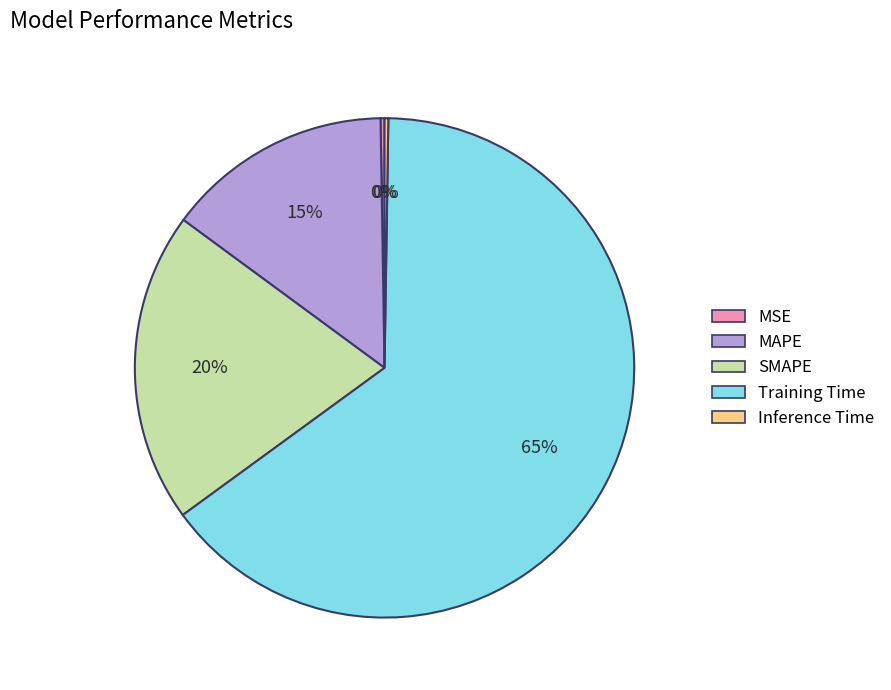

Between Training Time and SMAPE, which is larger?

Training Time